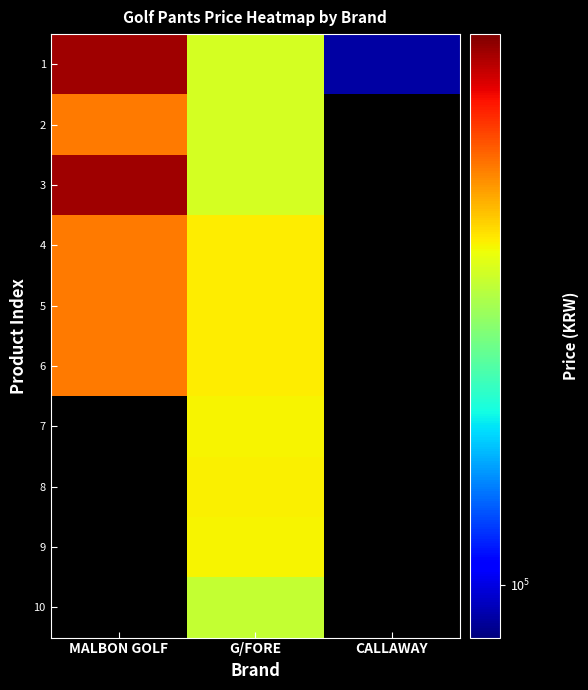

Rank the series at MALBON GOLF from lowest to highest value.

2, 4, 5, 6, 1, 3, 7, 8, 9, 10